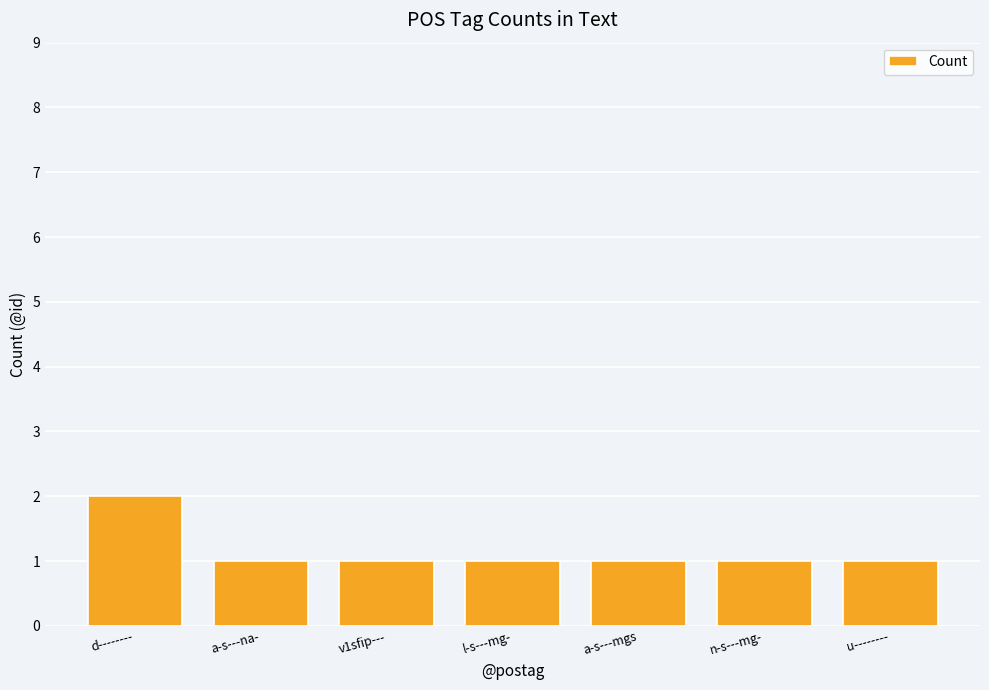

What is the label of the 5th bar from the left?

a-s---mgs